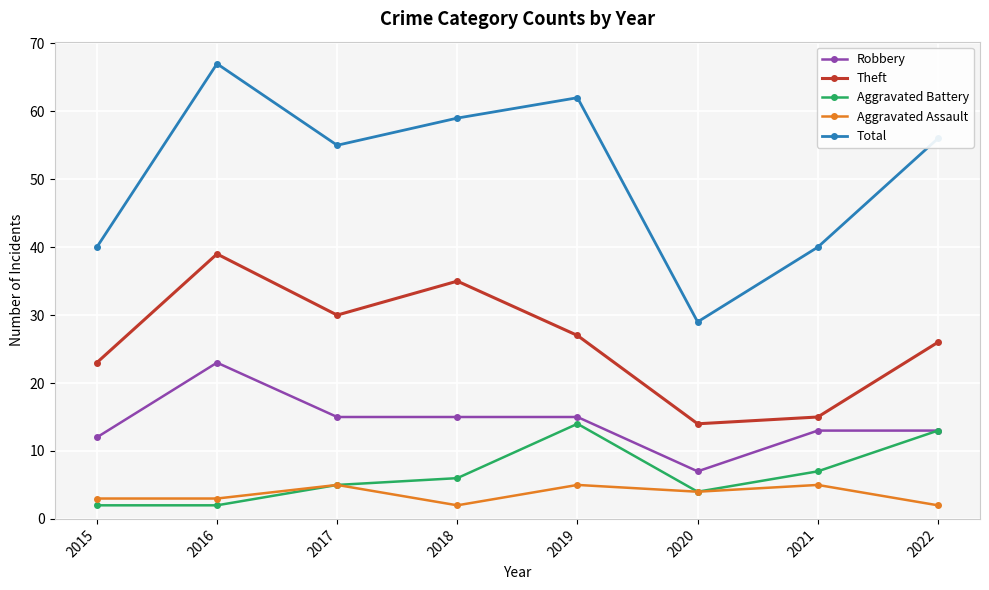

True or false: Robbery has more than 0 interior local peaks.

True